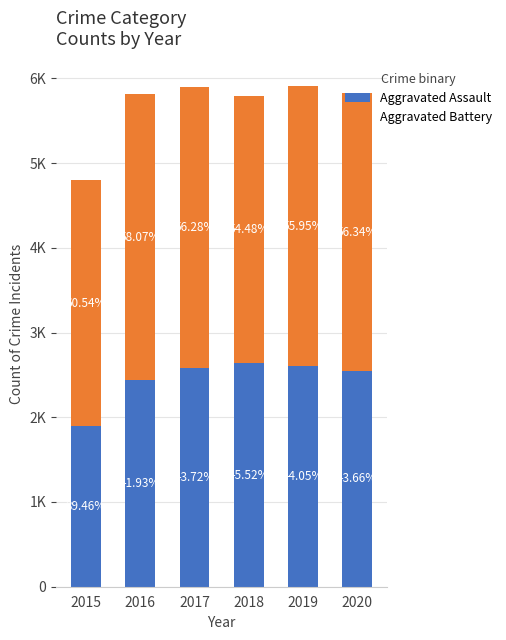

What are all the series names shown in the legend?

Aggravated Assault, Aggravated Battery